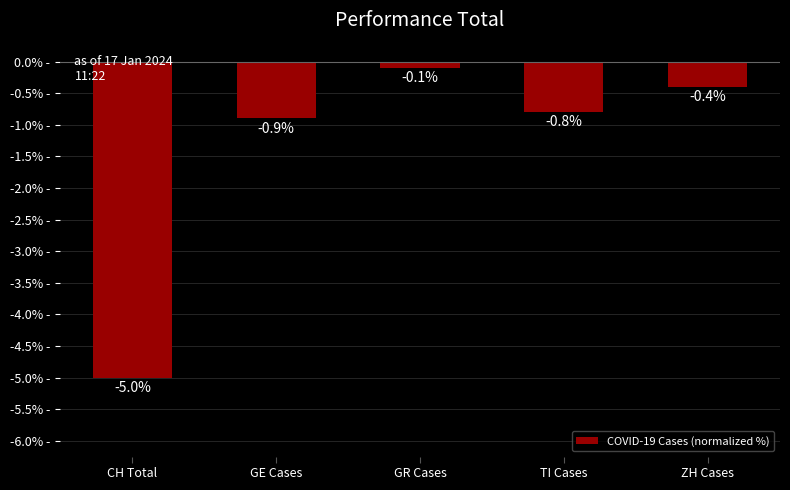

Which category has the highest value across all series?

GR Cases